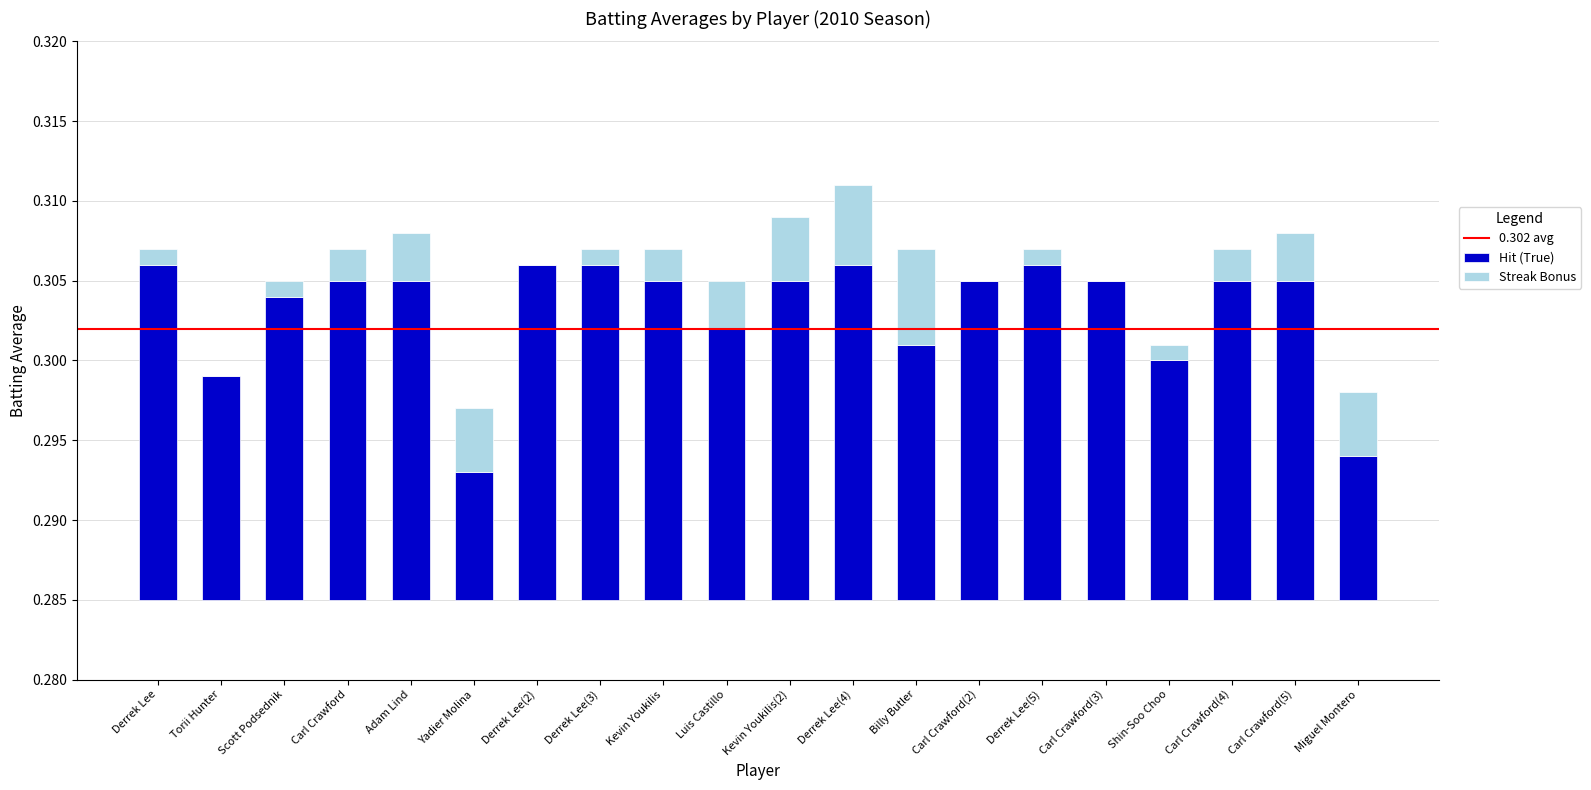

Where is the data nearest to the value 0?

Yadier Molina